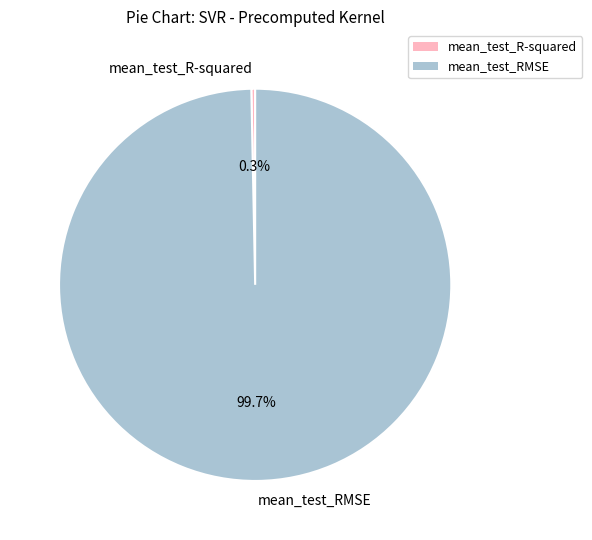

To the nearest percent, what portion does mean_test_RMSE represent?

100%